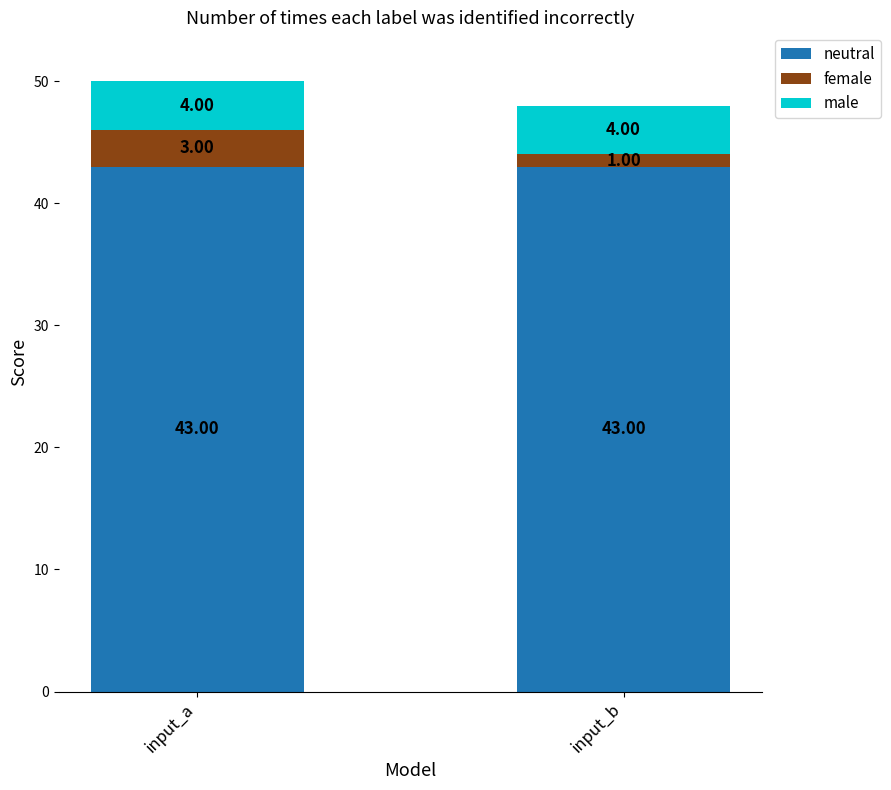

At which category is the sum across all series the highest?

input_a